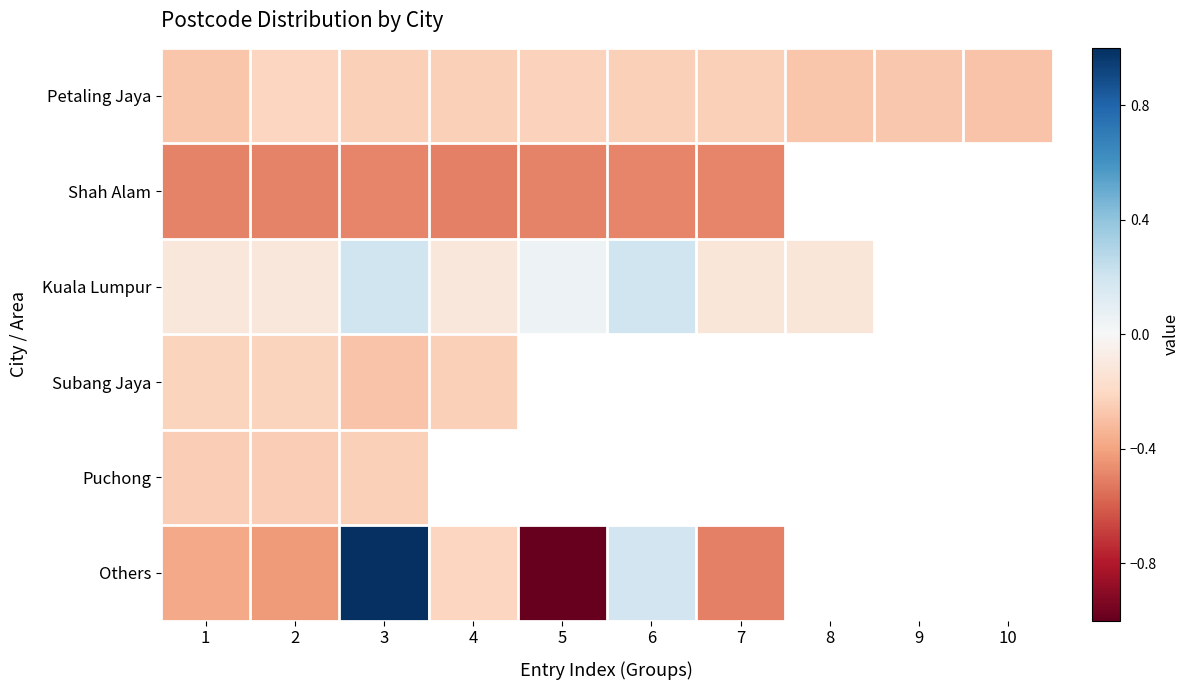

Which category has the highest value across all series?

3